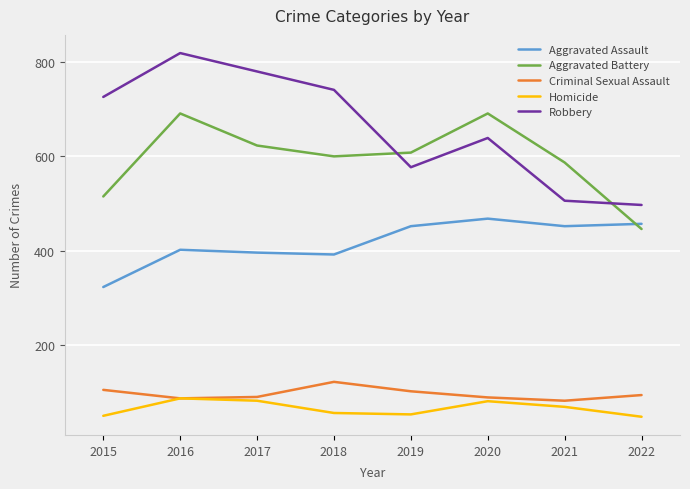

What is the difference between the highest and lowest values at 2015?

676